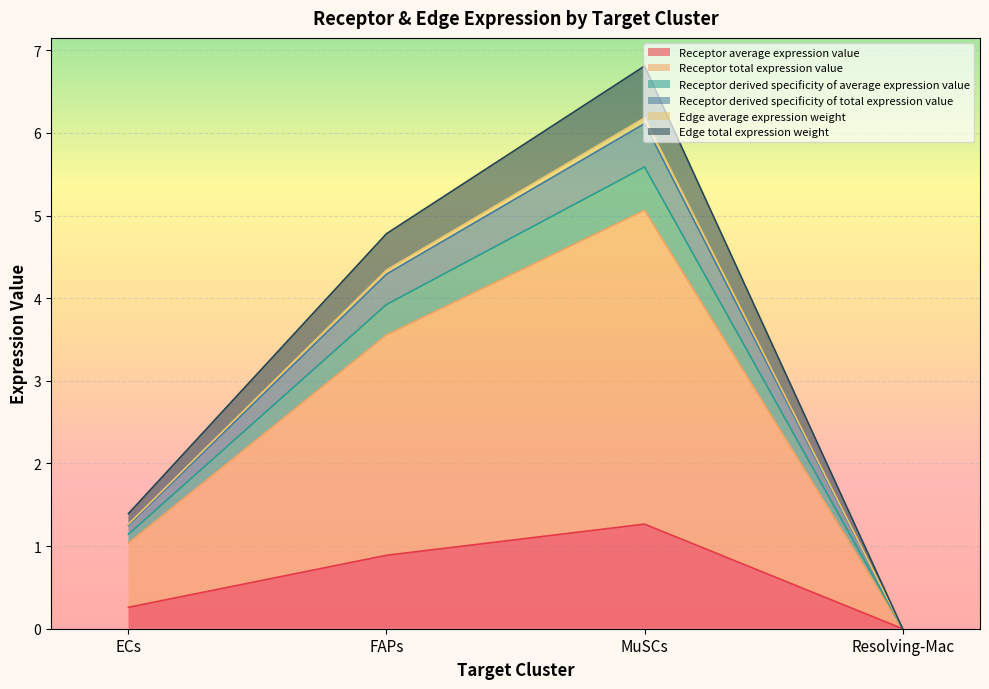

True or false: Receptor average expression value has a value of 2.3 at MuSCs.

False